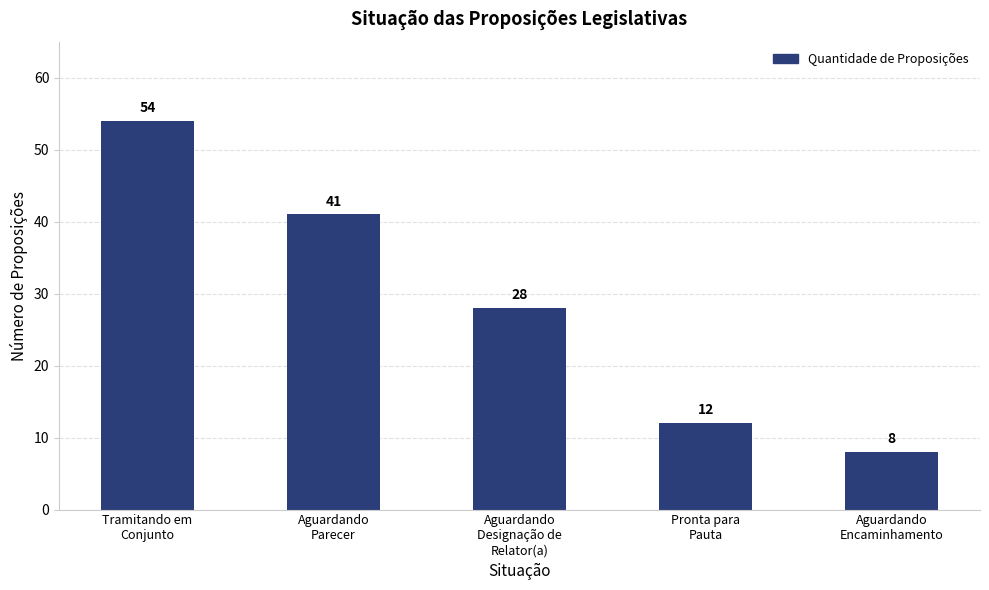

How many data points are less than 28?

2